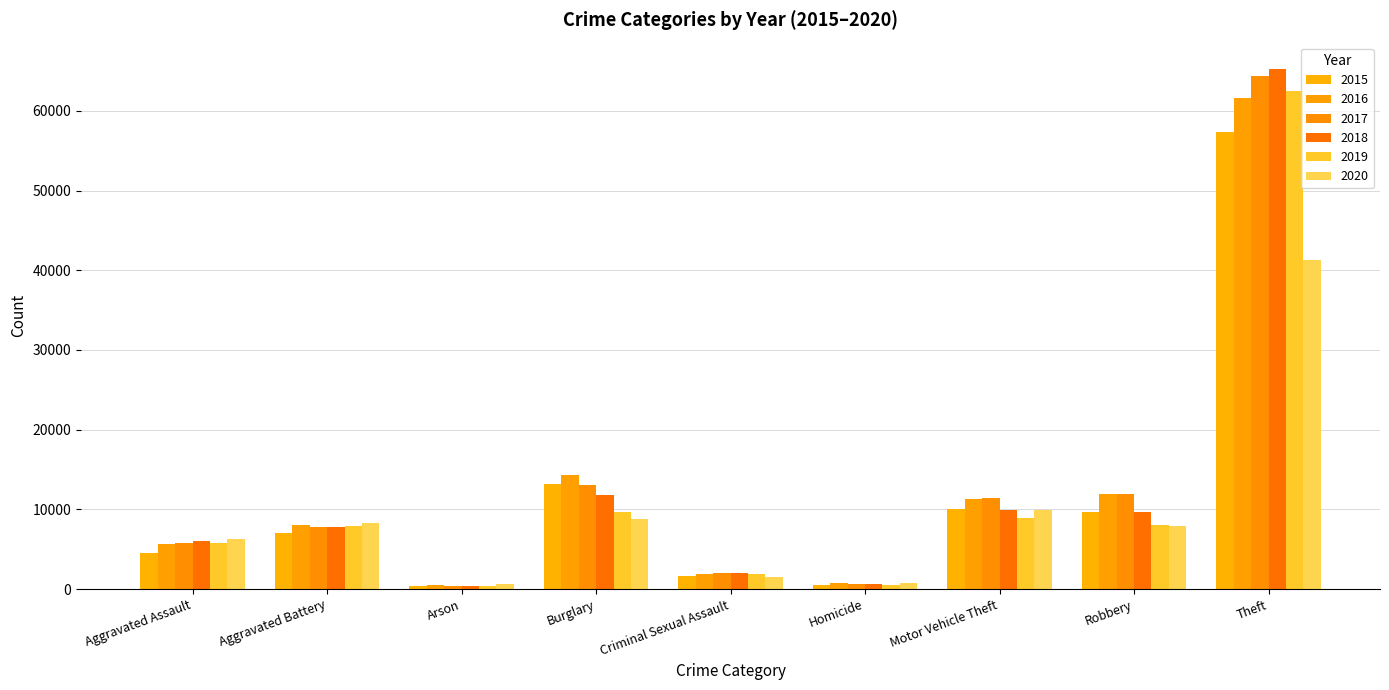

How many bars are there in total?

54